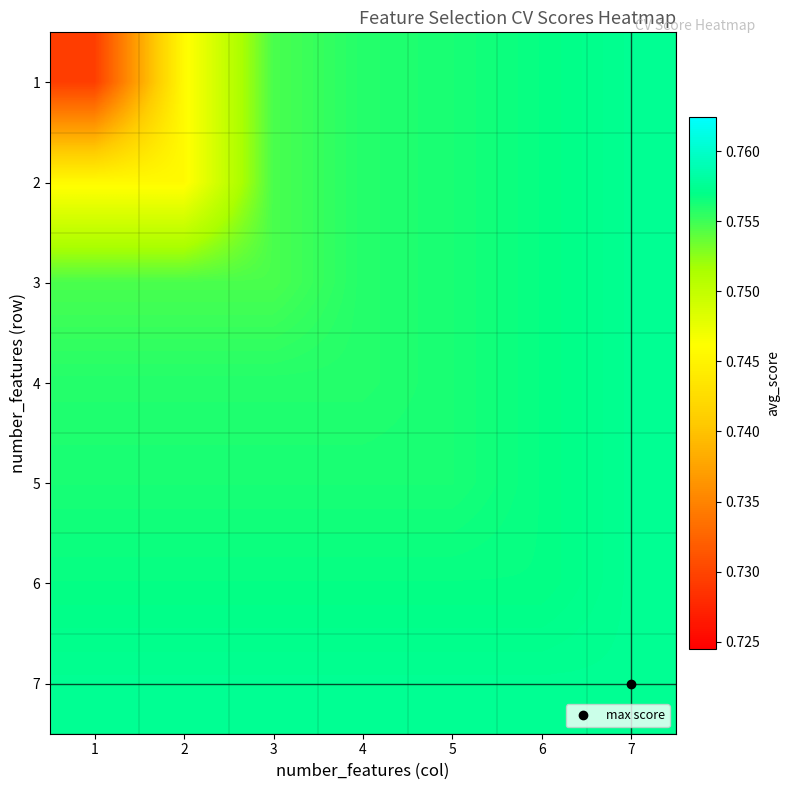

Reading left to right, what are all the values shown in this chart?

1: 1=0.7	2=0.7	3=0.8	4=0.8	5=0.8	6=0.8	7=0.8
2: 1=0.7	2=0.7	3=0.8	4=0.8	5=0.8	6=0.8	7=0.8
3: 1=0.8	2=0.8	3=0.8	4=0.8	5=0.8	6=0.8	7=0.8
4: 1=0.8	2=0.8	3=0.8	4=0.8	5=0.8	6=0.8	7=0.8
5: 1=0.8	2=0.8	3=0.8	4=0.8	5=0.8	6=0.8	7=0.8
6: 1=0.8	2=0.8	3=0.8	4=0.8	5=0.8	6=0.8	7=0.8
7: 1=0.8	2=0.8	3=0.8	4=0.8	5=0.8	6=0.8	7=0.8